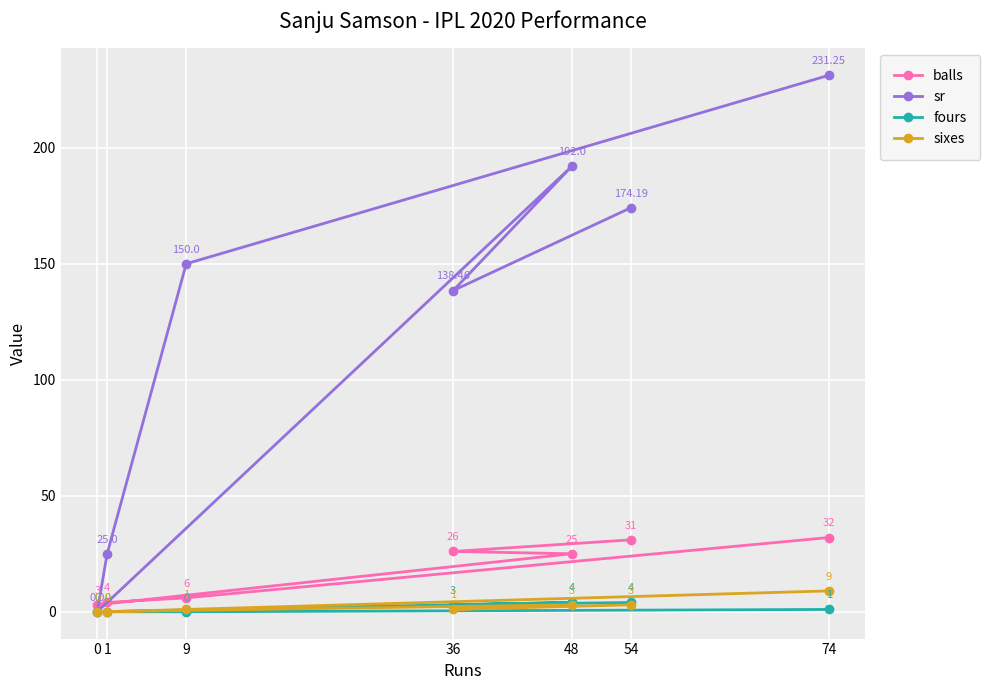

What is the difference between the maximum and second lowest values in the sr series?

206.2